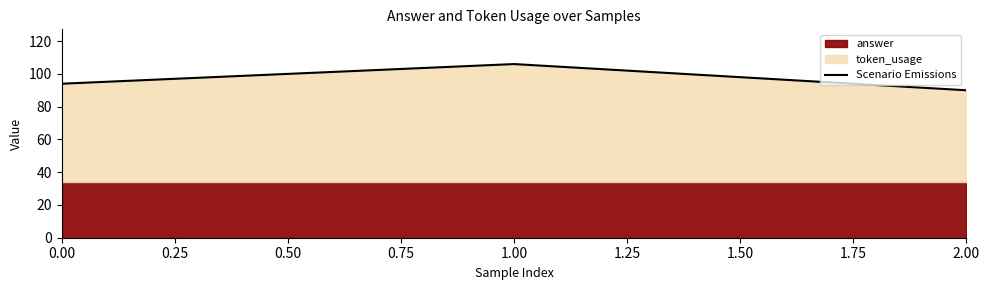

What is the smallest value displayed?

90